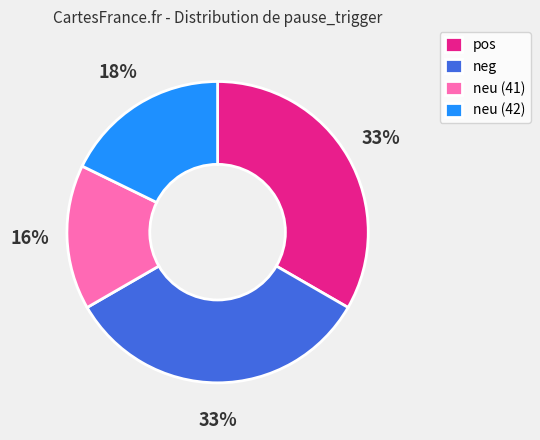

Does any single category account for the majority?

No